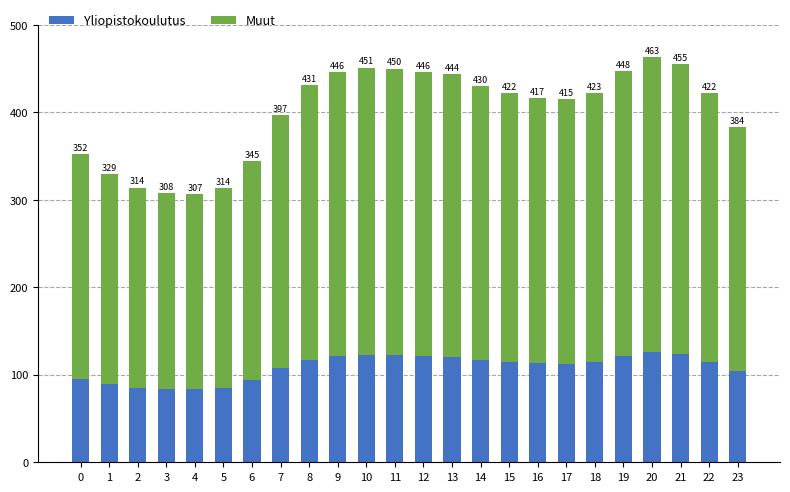

What is the total value across all series at 21?

454.8